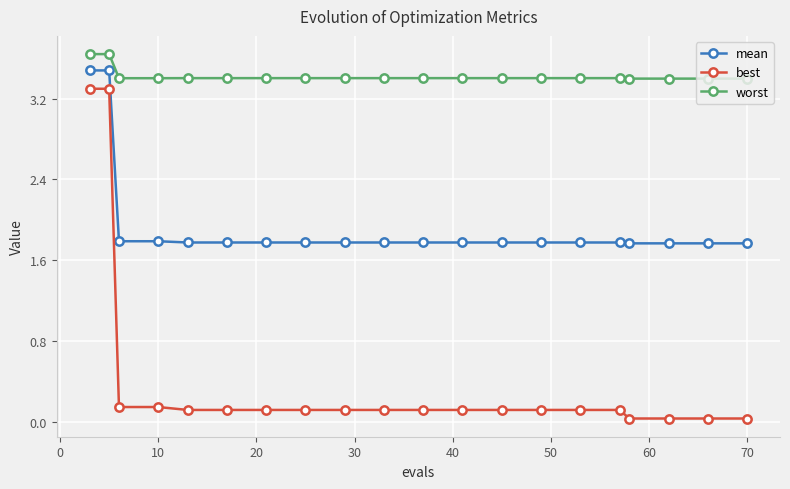

Does the chart display data point markers on the line(s)?

Yes